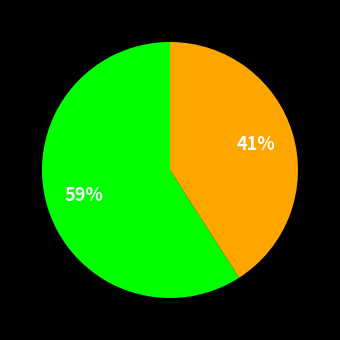

How many segments does this pie chart have?

2